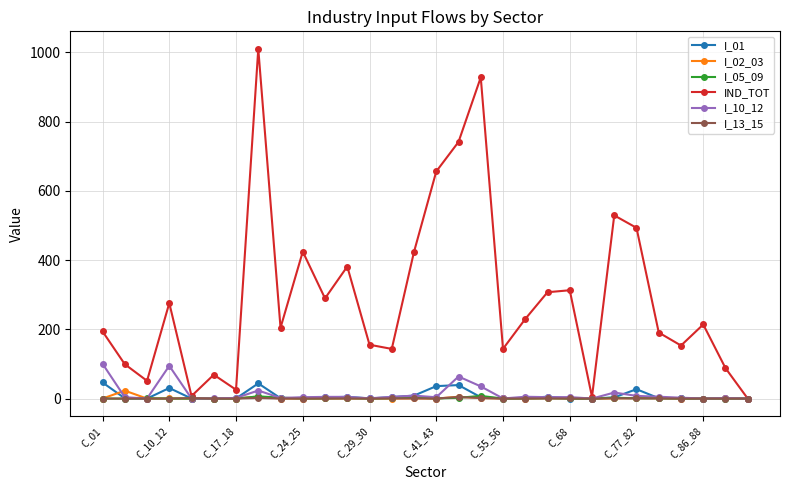

Which series has the widest spread of values?

IND_TOT